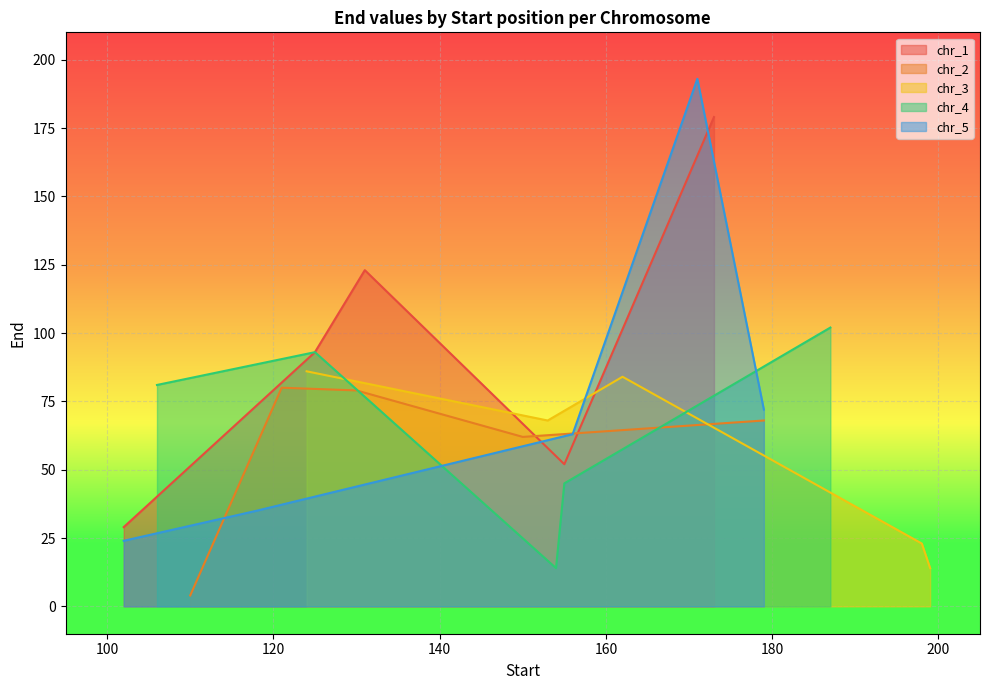

What is the highest value of the chr_4 series?

102